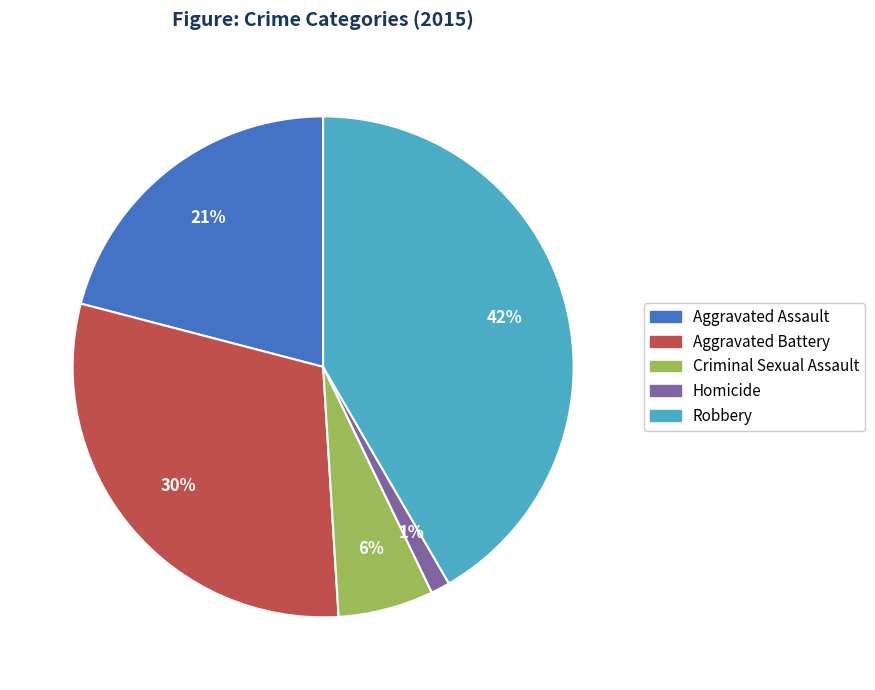

Is the sum of Homicide and Aggravated Assault greater than half?

No